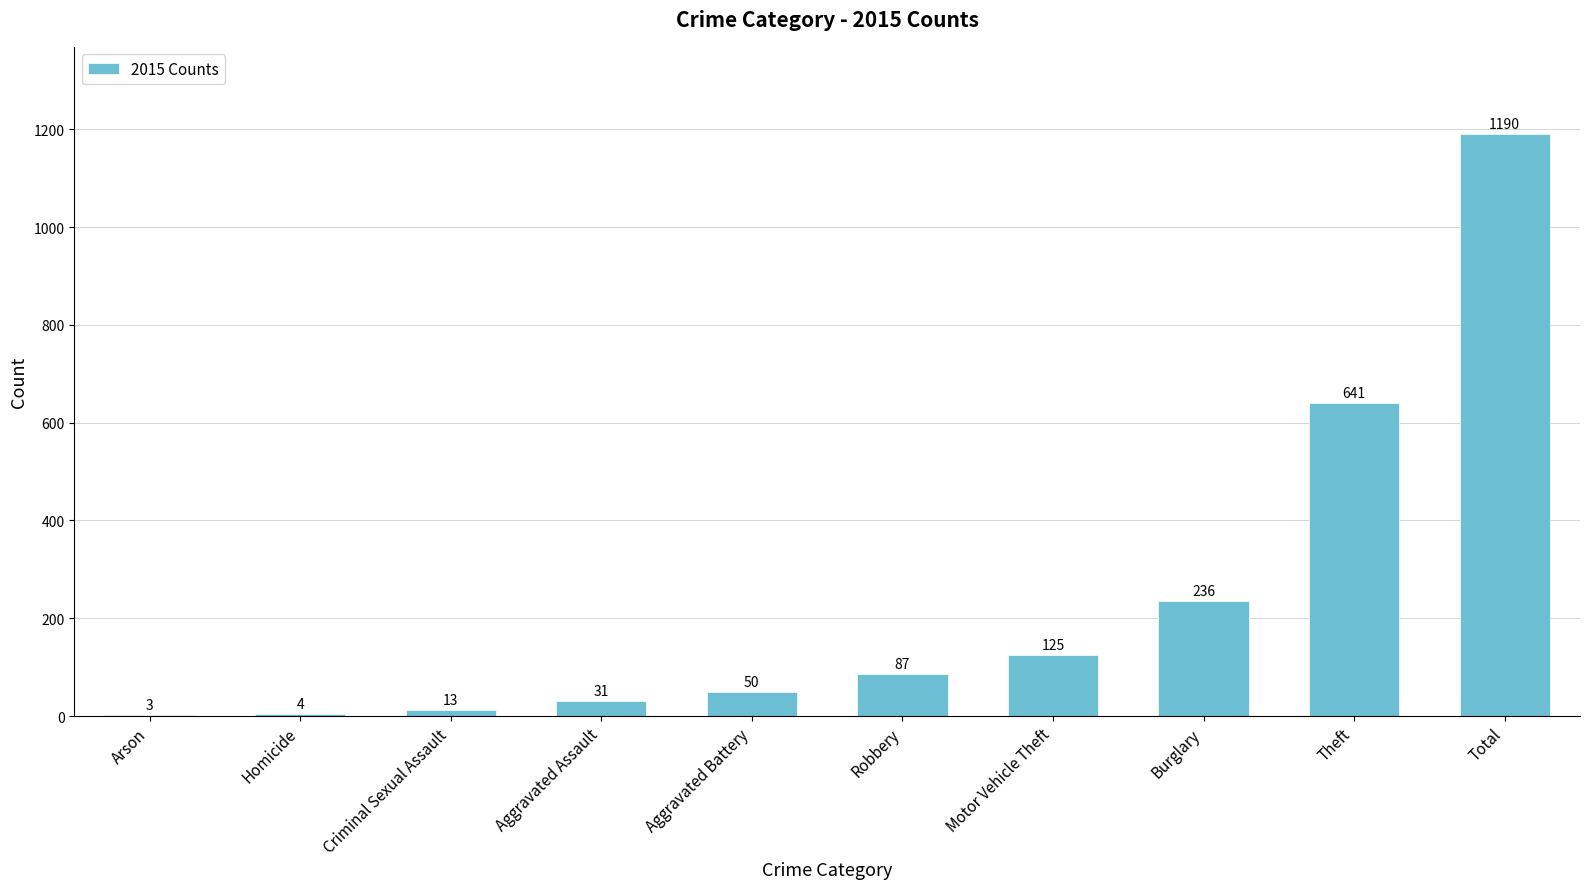

Which label corresponds to the largest value in the chart?

Total